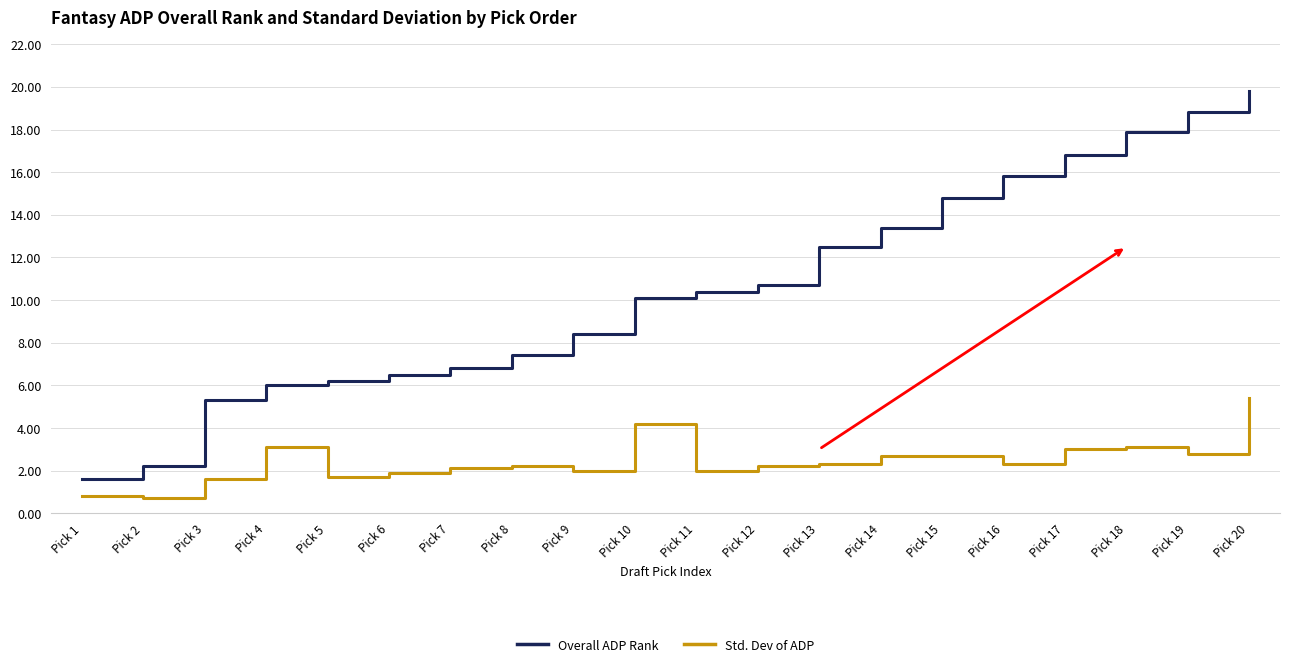

Reading left to right, extract all data points from this chart.

Overall ADP Rank: 1.6	2.2	5.3	6.0	6.2	6.5	6.8	7.4	8.4	10.1	10.4	10.7	12.5	13.4	14.8	15.8	16.8	17.9	18.8	19.8
Std. Dev of ADP: 0.8	0.7	1.6	3.1	1.7	1.9	2.1	2.2	2.0	4.2	2.0	2.2	2.3	2.7	2.7	2.3	3.0	3.1	2.8	5.4